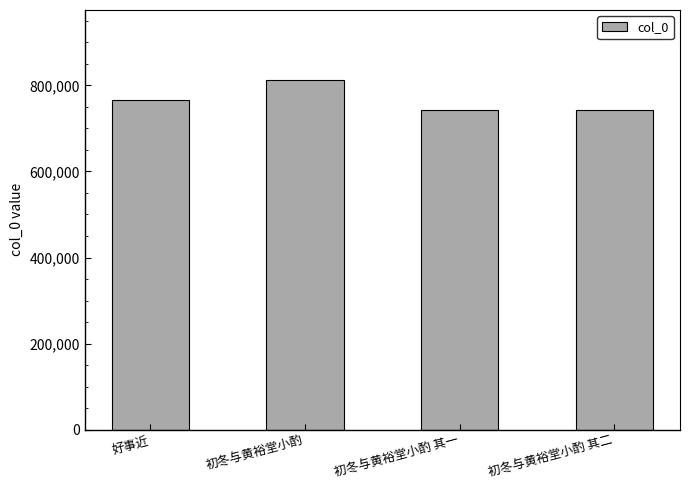

What is the maximum value shown in the chart?

812946